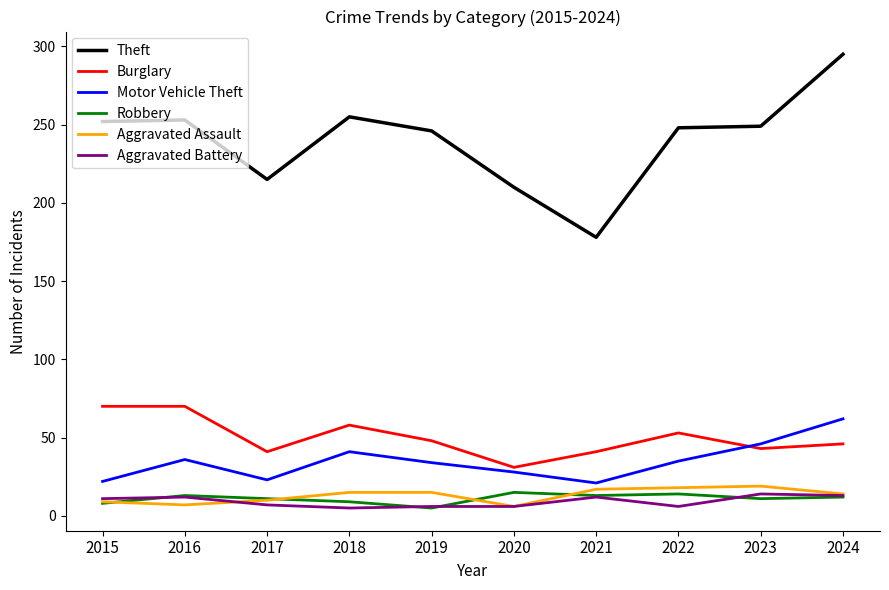

Which series has the largest range (max minus min)?

Theft